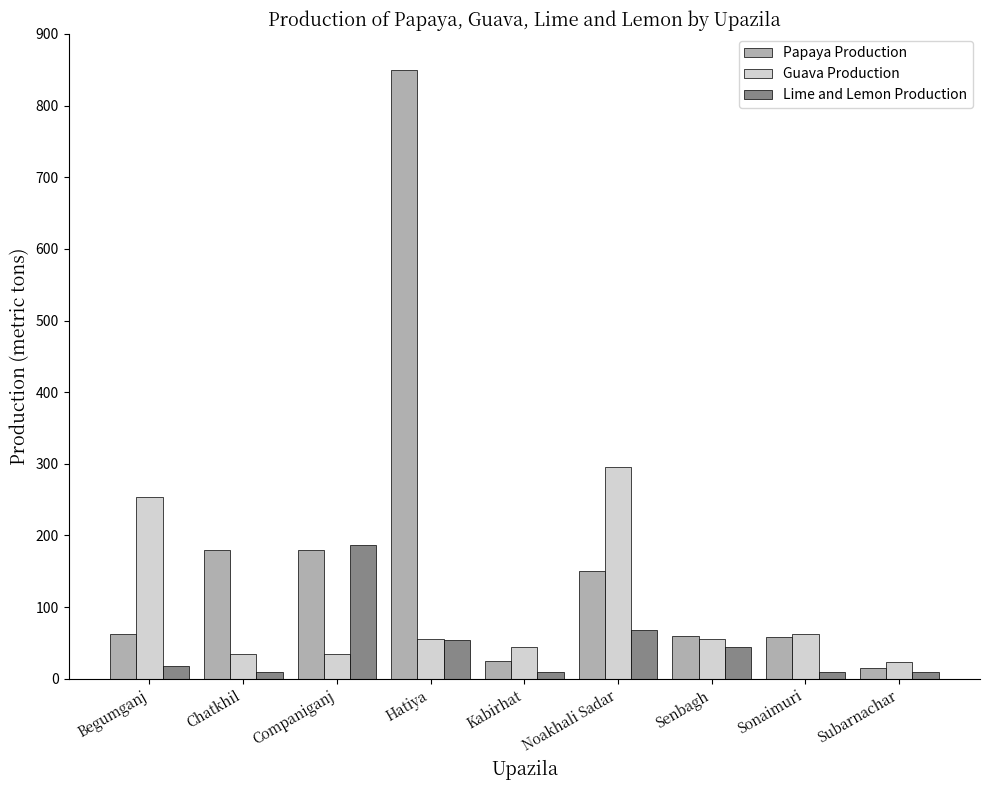

At which category does the chart reach its peak across all series?

Hatiya